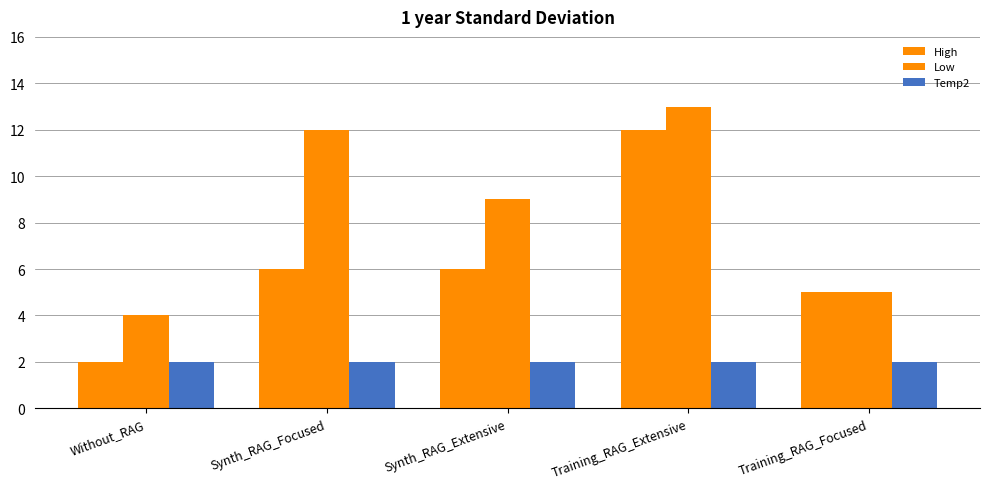

Which label corresponds to the largest value in the chart?

Training_RAG_Extensive